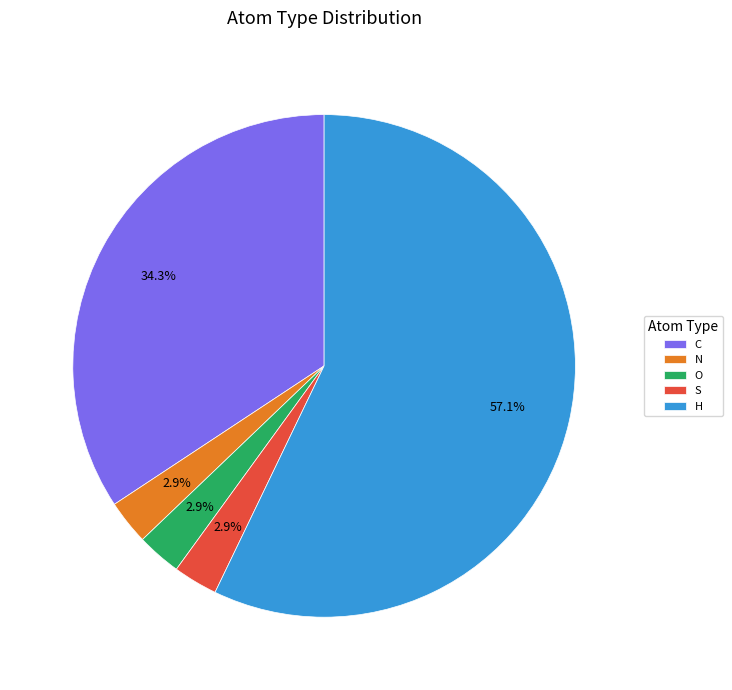

Do S and H together represent more than half of the pie?

Yes